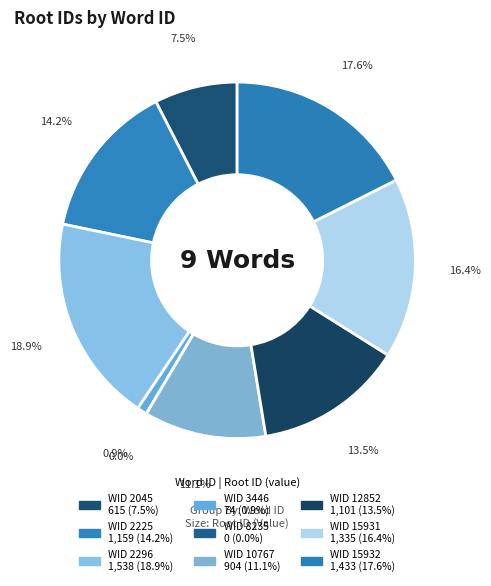

Is there a majority slice in this chart?

No